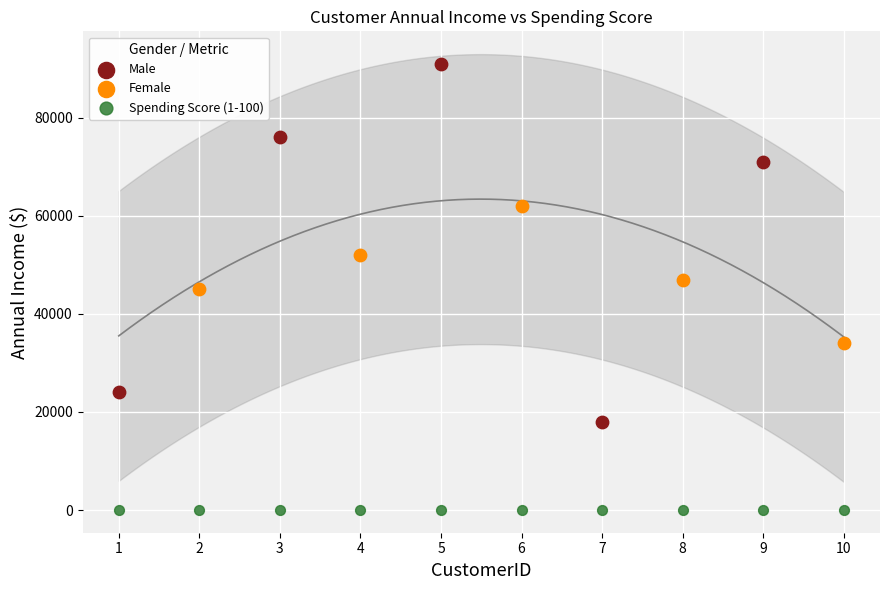

Which series contains the lowest Y value?

Spending Score (1-100)